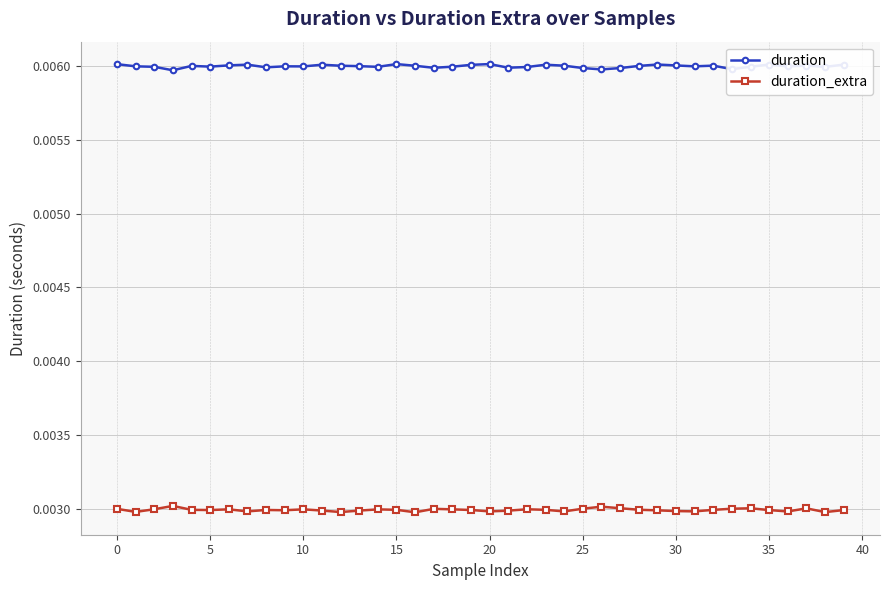

Count the duration_extra values in the range 0 to 1.

40